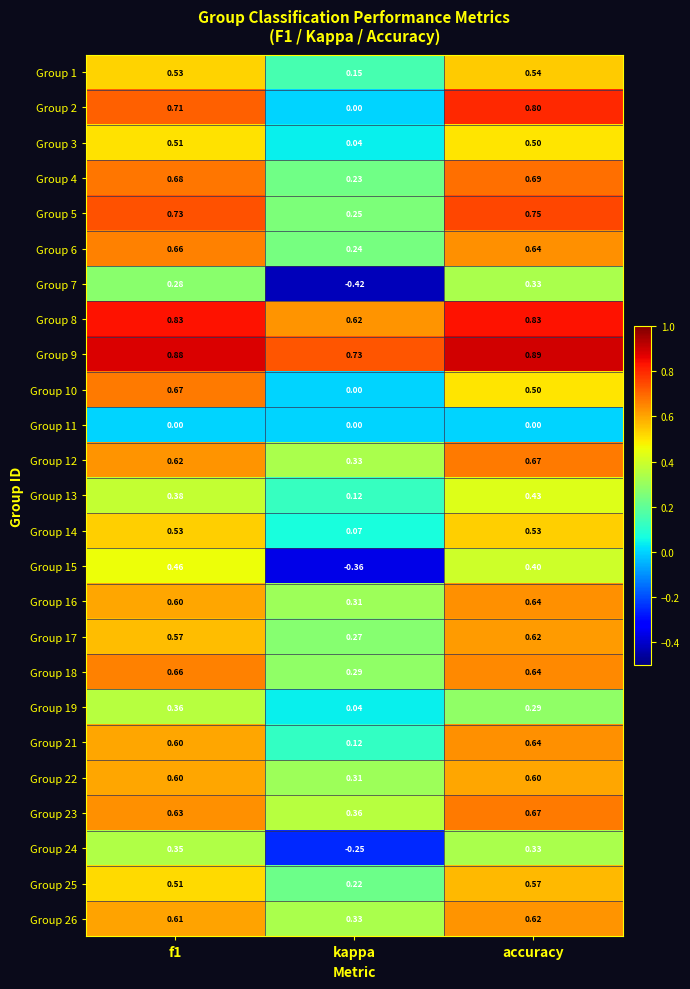

Which label corresponds to the smallest value in the chart?

kappa